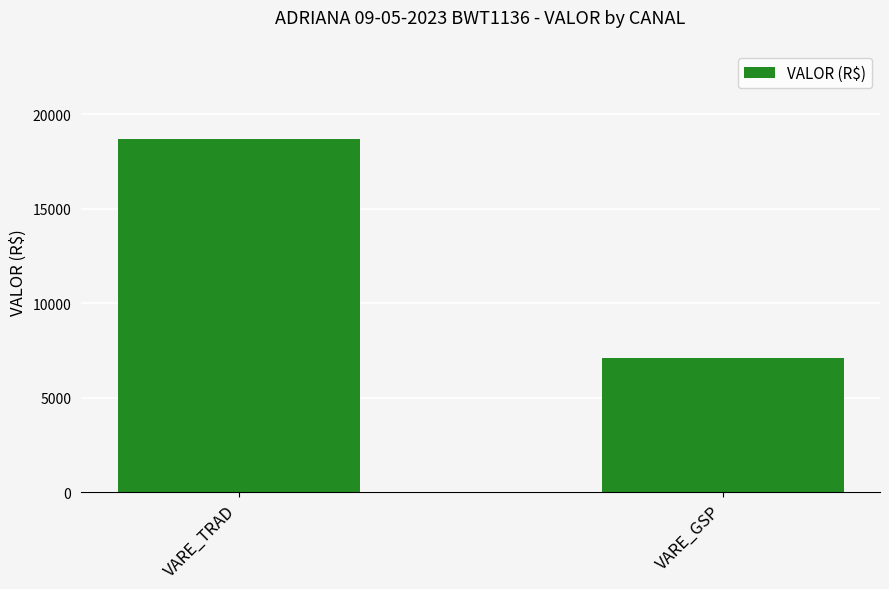

True or false: the data shows 2848.4 at VARE_GSP.

False